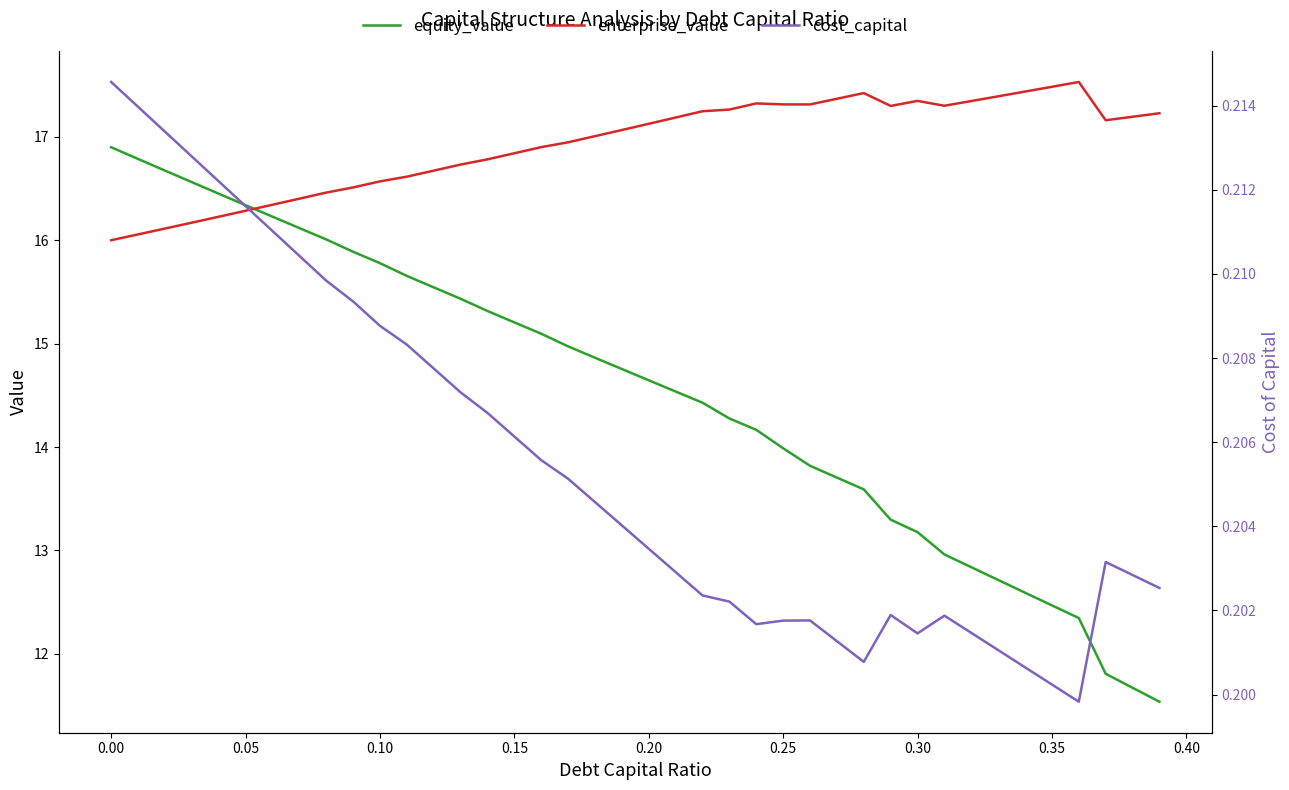

Is it true that enterprise_value equals 17.5 at 0.35?

True